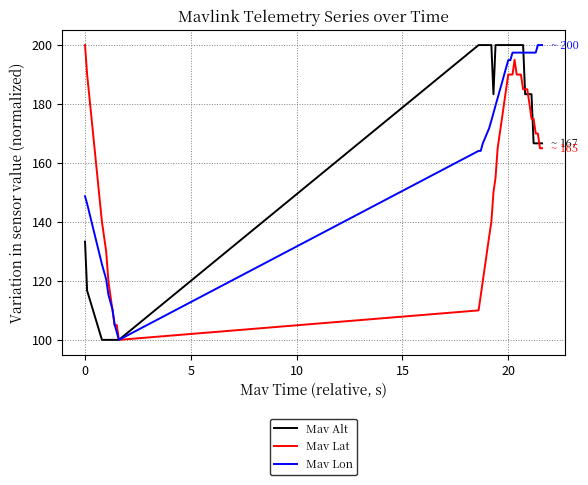

What is the lowest value of the Mav Lat series?

100.0